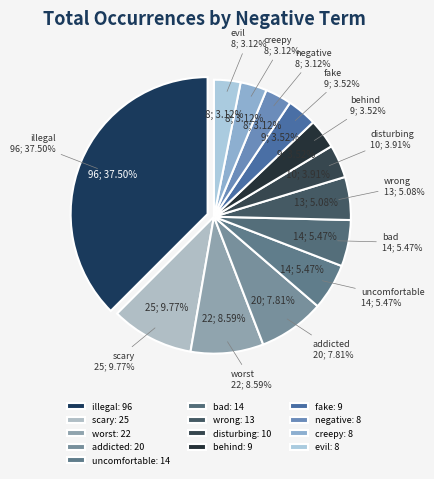

How many segments does this pie chart have?

13